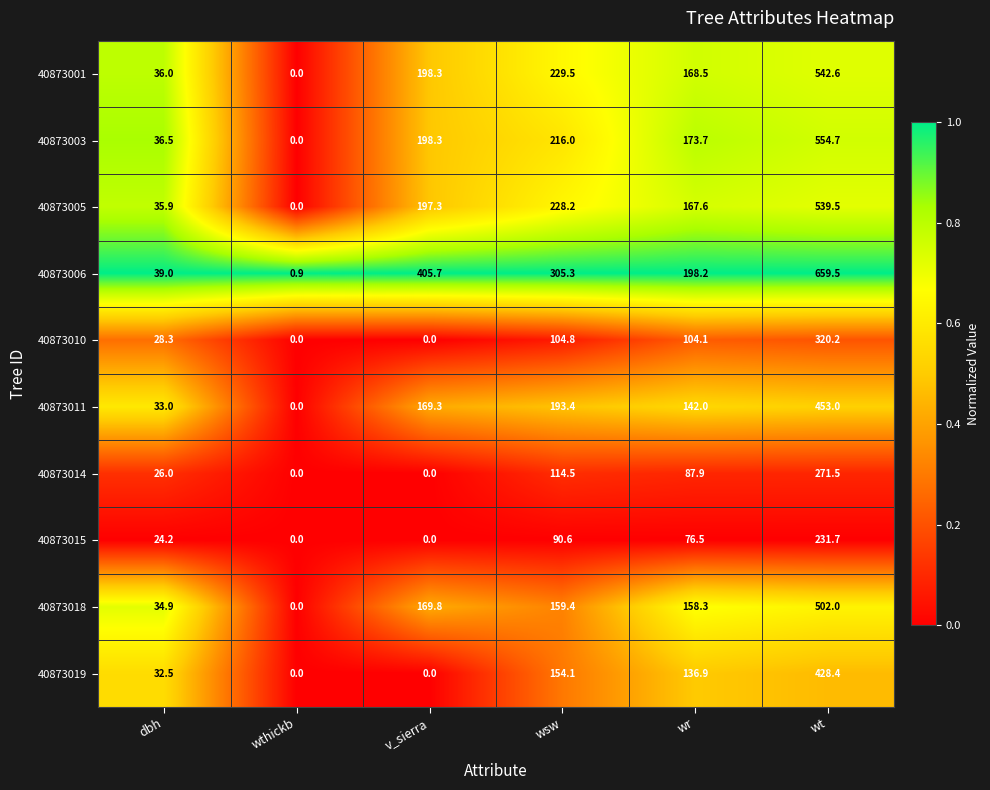

At how many categories does at least one series exceed 0?

6